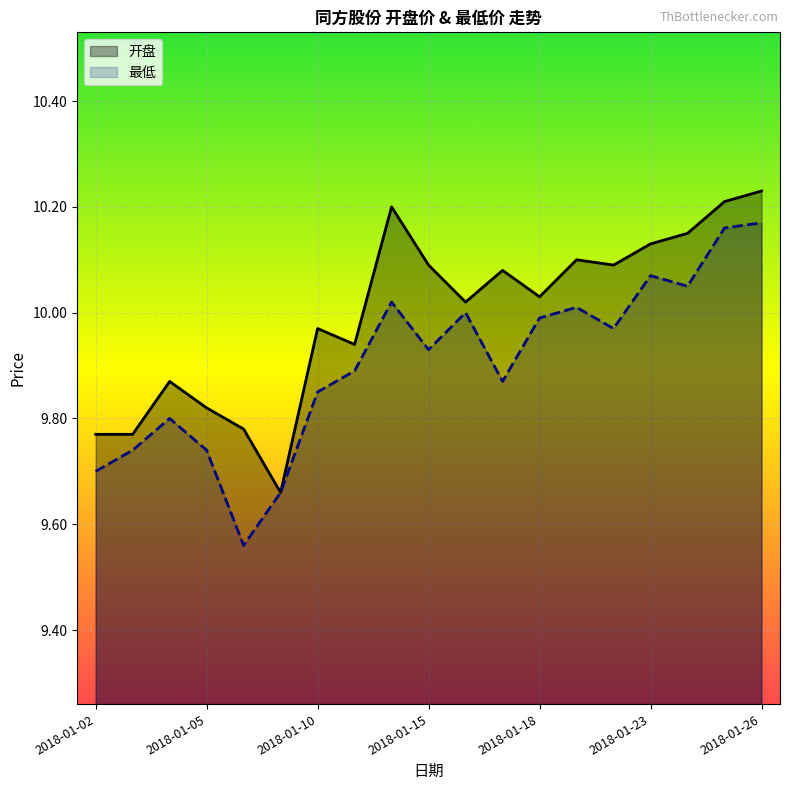

Which series has the largest total across all categories?

开盘